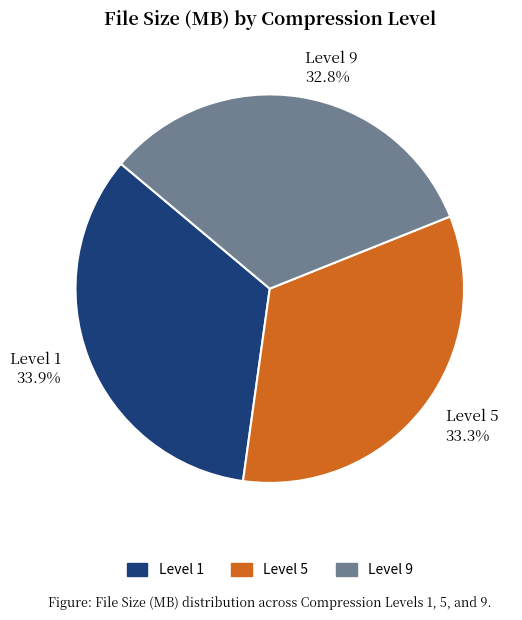

Does Level 1 account for over 50% of the chart?

No